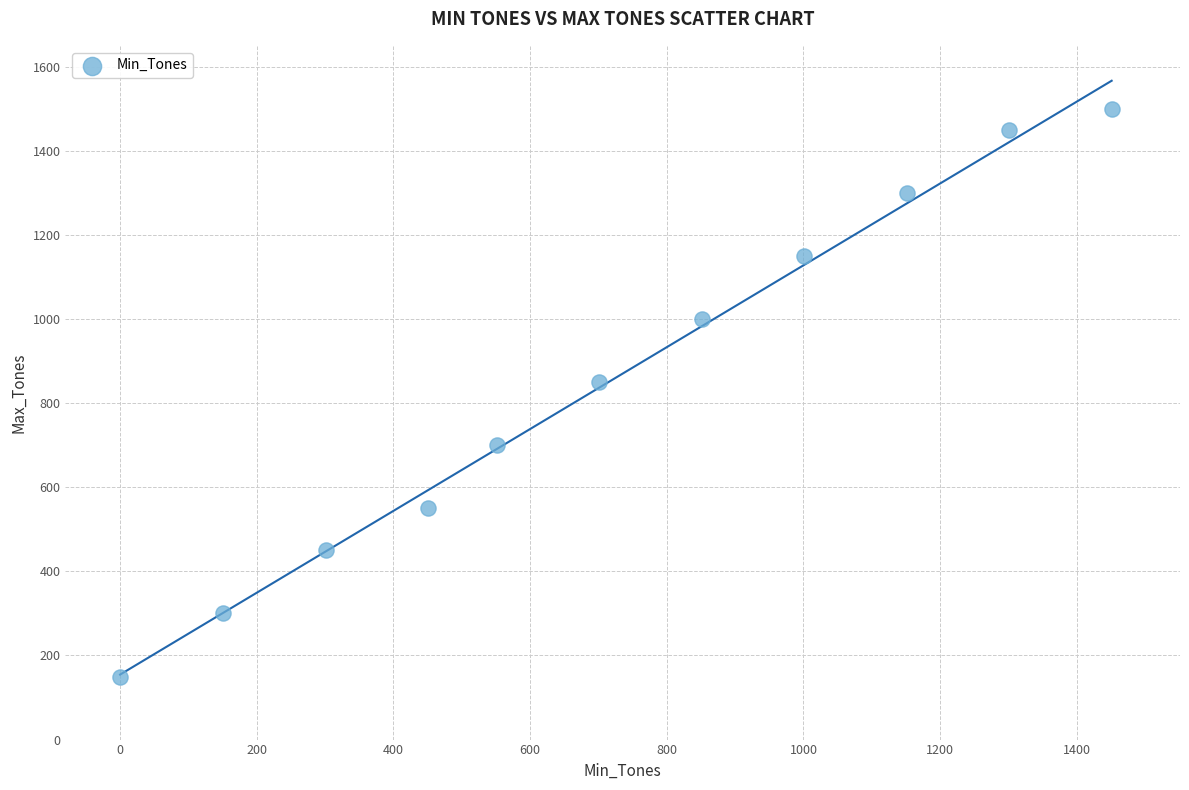

What is the average Y value?

855